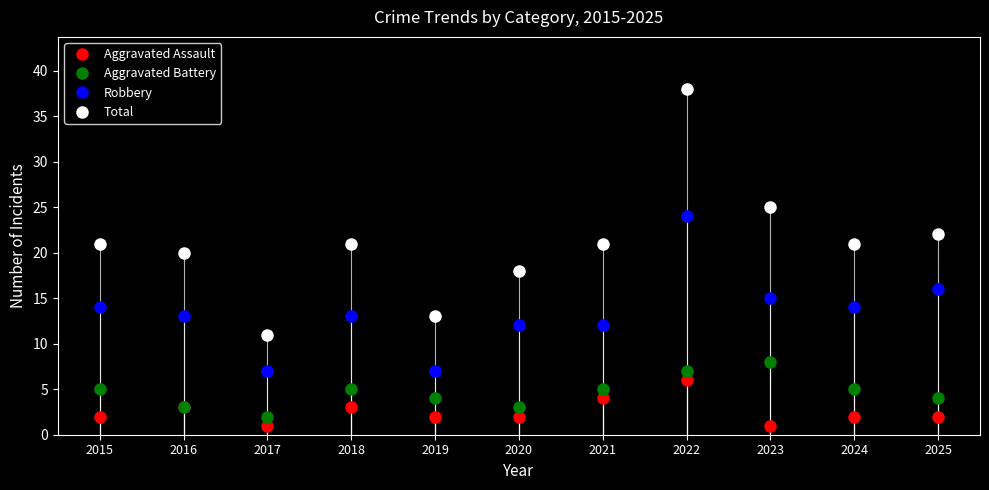

How many distinct data groups are displayed?

4